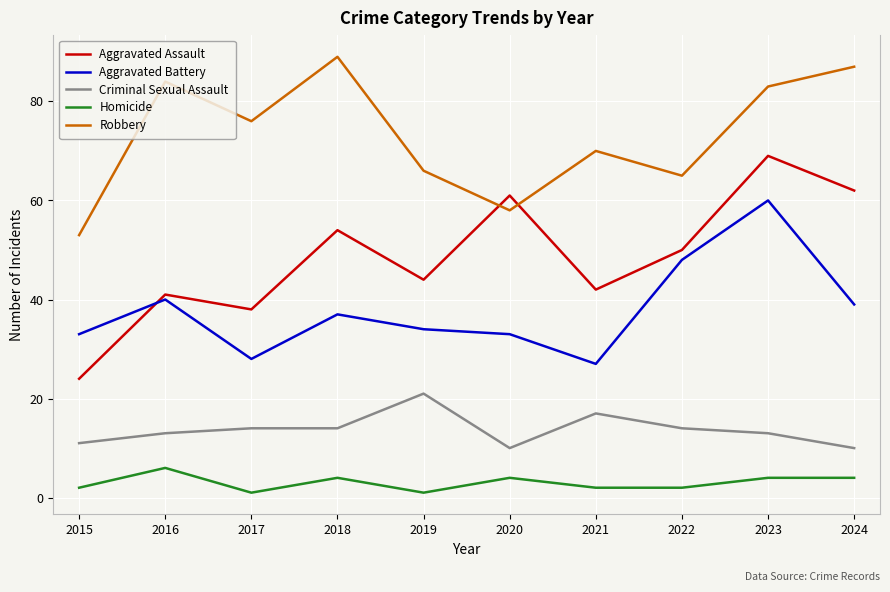

What is the difference between the second highest and second lowest values in the Aggravated Assault series?

24